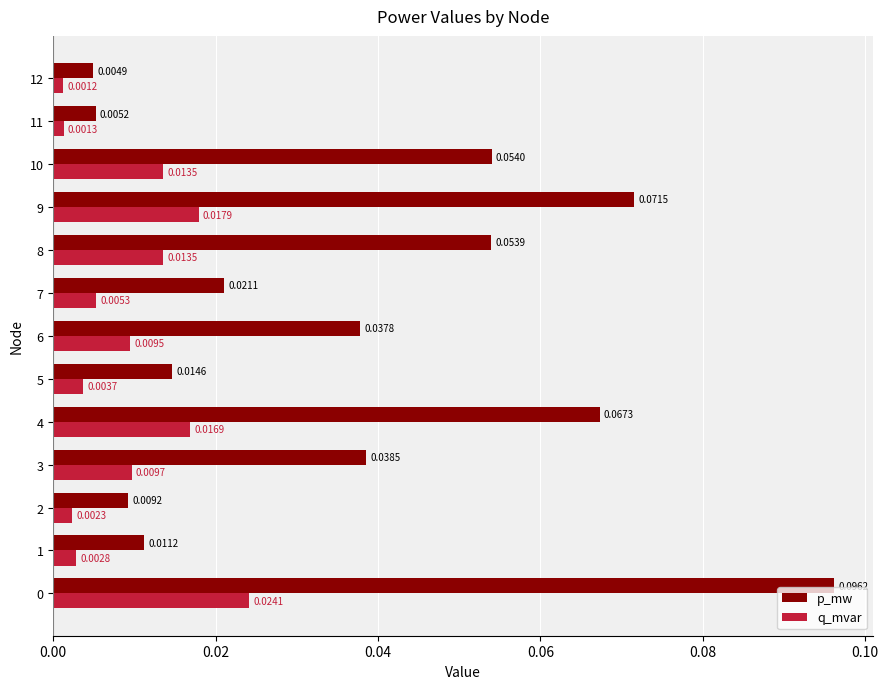

Between 4 and 7, which series saw the biggest shift?

p_mw